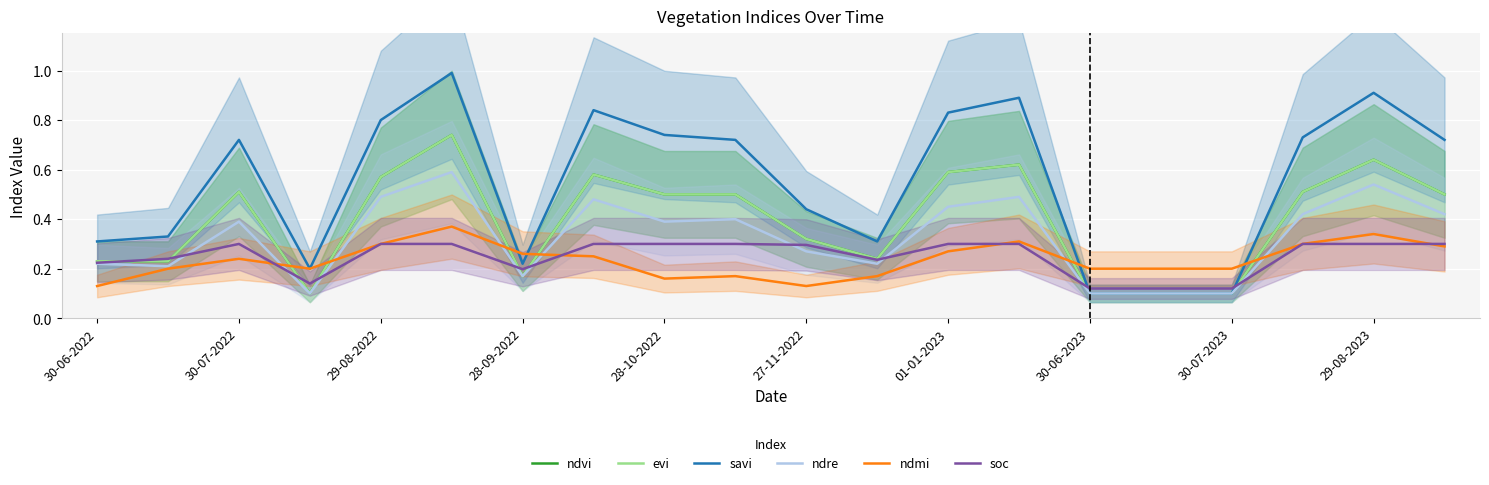

What is the sum of all soc values?

5.0